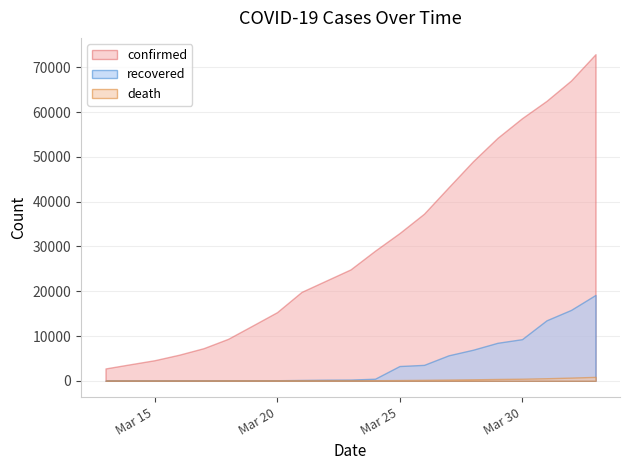

Is it true that recovered equals 25316 at 2020-04-01?

False